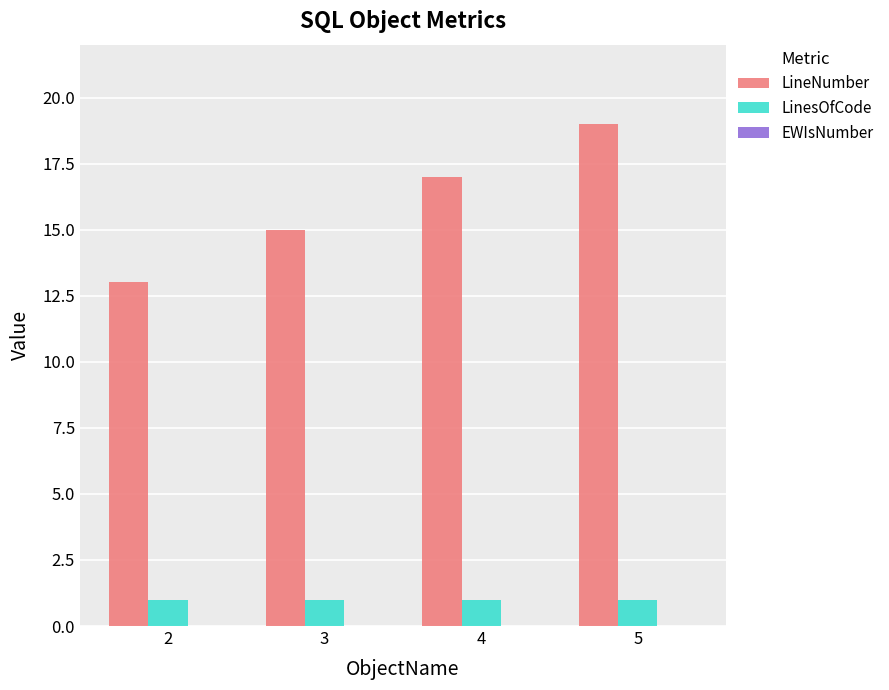

At which category does the chart reach its peak across all series?

5